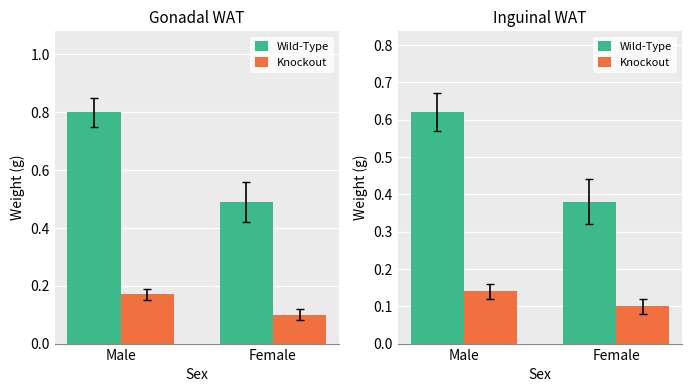

Which label corresponds to the largest value in the chart?

Male